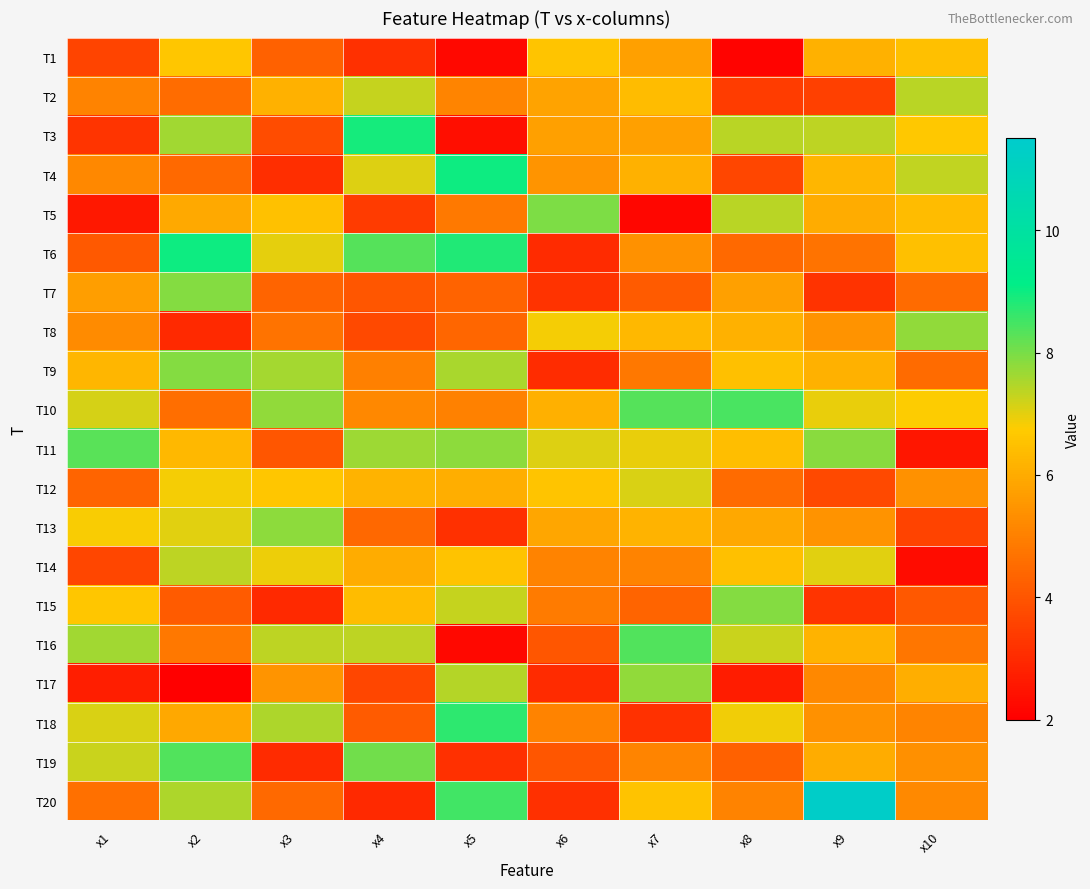

Reading right to left, extract all data points from this chart.

T1: x10=6.5	x9=6.1	x8=2.1	x7=5.7	x6=6.6	x5=2.2	x4=3.1	x3=4.3	x2=6.6	x1=3.6
T2: x10=7.4	x9=3.5	x8=3.4	x7=6.4	x6=5.8	x5=5.1	x4=7.3	x3=6.1	x2=4.6	x1=5.0
T3: x10=6.6	x9=7.4	x8=7.4	x7=5.7	x6=5.7	x5=2.4	x4=8.9	x3=3.8	x2=7.6	x1=3.3
T4: x10=7.3	x9=6.2	x8=3.7	x7=6.1	x6=5.5	x5=9.0	x4=7.1	x3=3.1	x2=4.5	x1=5.2
T5: x10=6.4	x9=6.0	x8=7.4	x7=2.2	x6=7.9	x5=4.8	x4=3.4	x3=6.5	x2=6.0	x1=2.6
T6: x10=6.5	x9=4.7	x8=4.5	x7=5.4	x6=3.0	x5=8.8	x4=8.3	x3=7.0	x2=9.0	x1=4.1
T7: x10=4.5	x9=3.2	x8=5.7	x7=4.1	x6=3.2	x5=4.3	x4=4.0	x3=4.3	x2=7.9	x1=5.7
T8: x10=7.8	x9=5.4	x8=6.1	x7=6.3	x6=6.8	x5=4.4	x4=3.7	x3=4.7	x2=3.0	x1=5.3
T9: x10=4.5	x9=6.1	x8=6.5	x7=4.8	x6=3.1	x5=7.5	x4=5.0	x3=7.6	x2=7.9	x1=6.2
T10: x10=6.8	x9=7.0	x8=8.4	x7=8.3	x6=6.1	x5=5.0	x4=5.2	x3=7.8	x2=4.6	x1=7.1
T11: x10=2.5	x9=7.9	x8=6.4	x7=7.0	x6=7.1	x5=7.8	x4=7.7	x3=4.0	x2=6.3	x1=8.3
T12: x10=5.4	x9=3.7	x8=4.5	x7=7.1	x6=6.6	x5=6.1	x4=6.2	x3=6.6	x2=6.8	x1=4.4
T13: x10=3.6	x9=5.4	x8=5.9	x7=6.2	x6=5.9	x5=3.1	x4=4.4	x3=7.8	x2=7.0	x1=6.8
T14: x10=2.3	x9=7.0	x8=6.5	x7=5.1	x6=5.1	x5=6.5	x4=6.0	x3=6.9	x2=7.4	x1=3.6
T15: x10=4.1	x9=3.2	x8=7.9	x7=4.4	x6=4.9	x5=7.3	x4=6.4	x3=3.0	x2=4.1	x1=6.6
T16: x10=4.8	x9=6.2	x8=7.3	x7=8.4	x6=4.0	x5=2.2	x4=7.4	x3=7.4	x2=4.8	x1=7.6
T17: x10=6.0	x9=5.2	x8=2.7	x7=7.8	x6=3.0	x5=7.4	x4=3.6	x3=5.5	x2=2.0	x1=2.7
T18: x10=5.1	x9=5.4	x8=6.9	x7=3.2	x6=5.1	x5=8.7	x4=4.1	x3=7.5	x2=5.9	x1=7.1
T19: x10=5.4	x9=6.0	x8=4.3	x7=5.1	x6=4.0	x5=3.1	x4=8.1	x3=3.0	x2=8.3	x1=7.2
T20: x10=5.2	x9=11.4	x8=5.1	x7=6.6	x6=3.1	x5=8.5	x4=3.0	x3=4.5	x2=7.5	x1=4.6